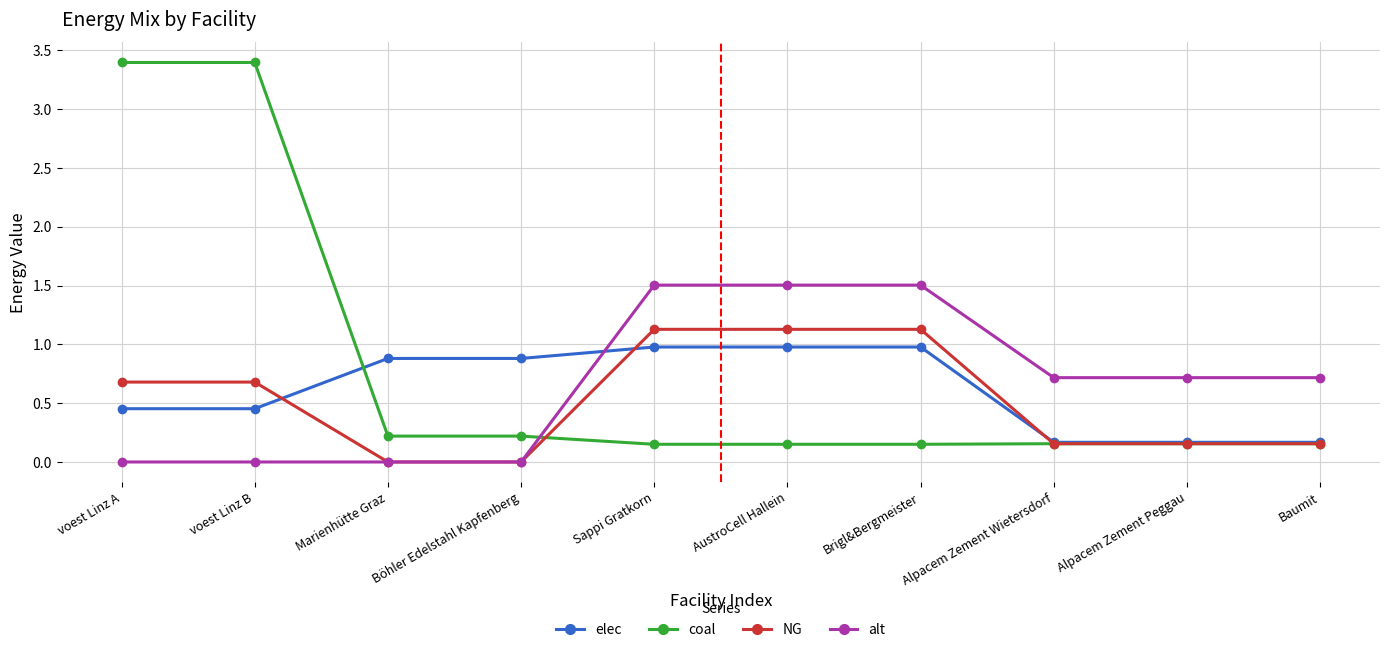

Between which two adjacent categories do NG and elec first intersect?

voest Linz B and Marienhütte Graz